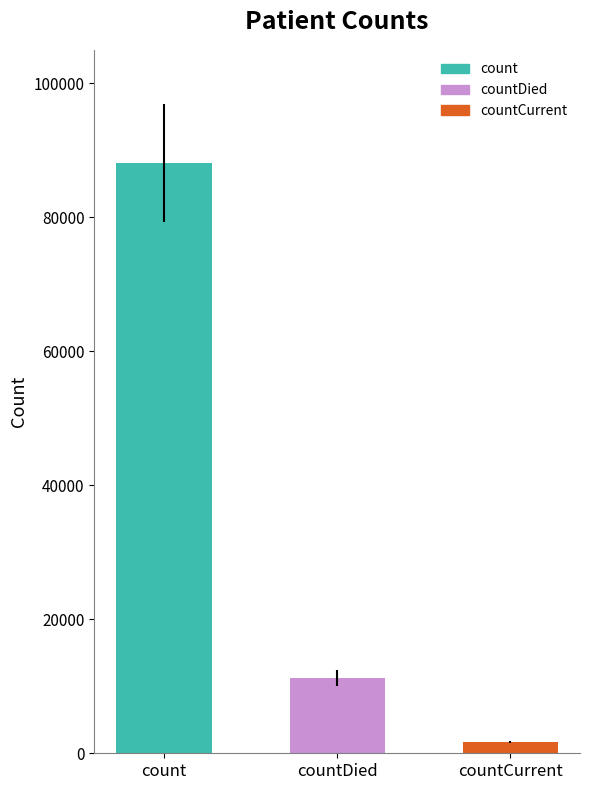

How many bars are there in total?

3